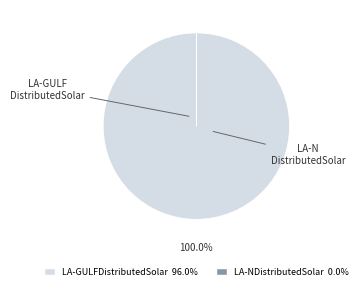

To the nearest percent, what is the average slice percentage?

50%